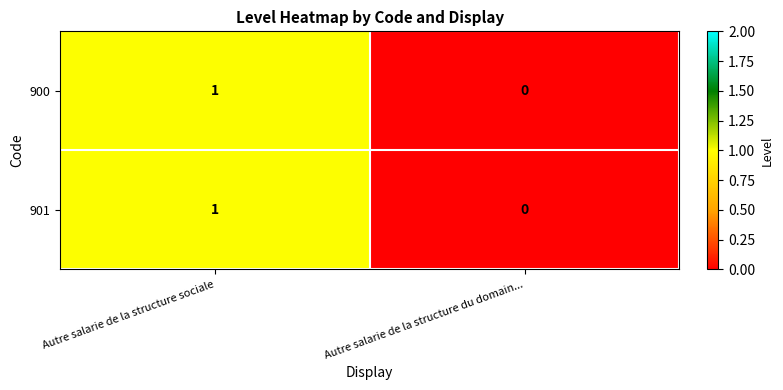

List the labels in order of 901 value, largest first.

Autre salarie de la structure sociale, Autre salarie de la structure du domain...